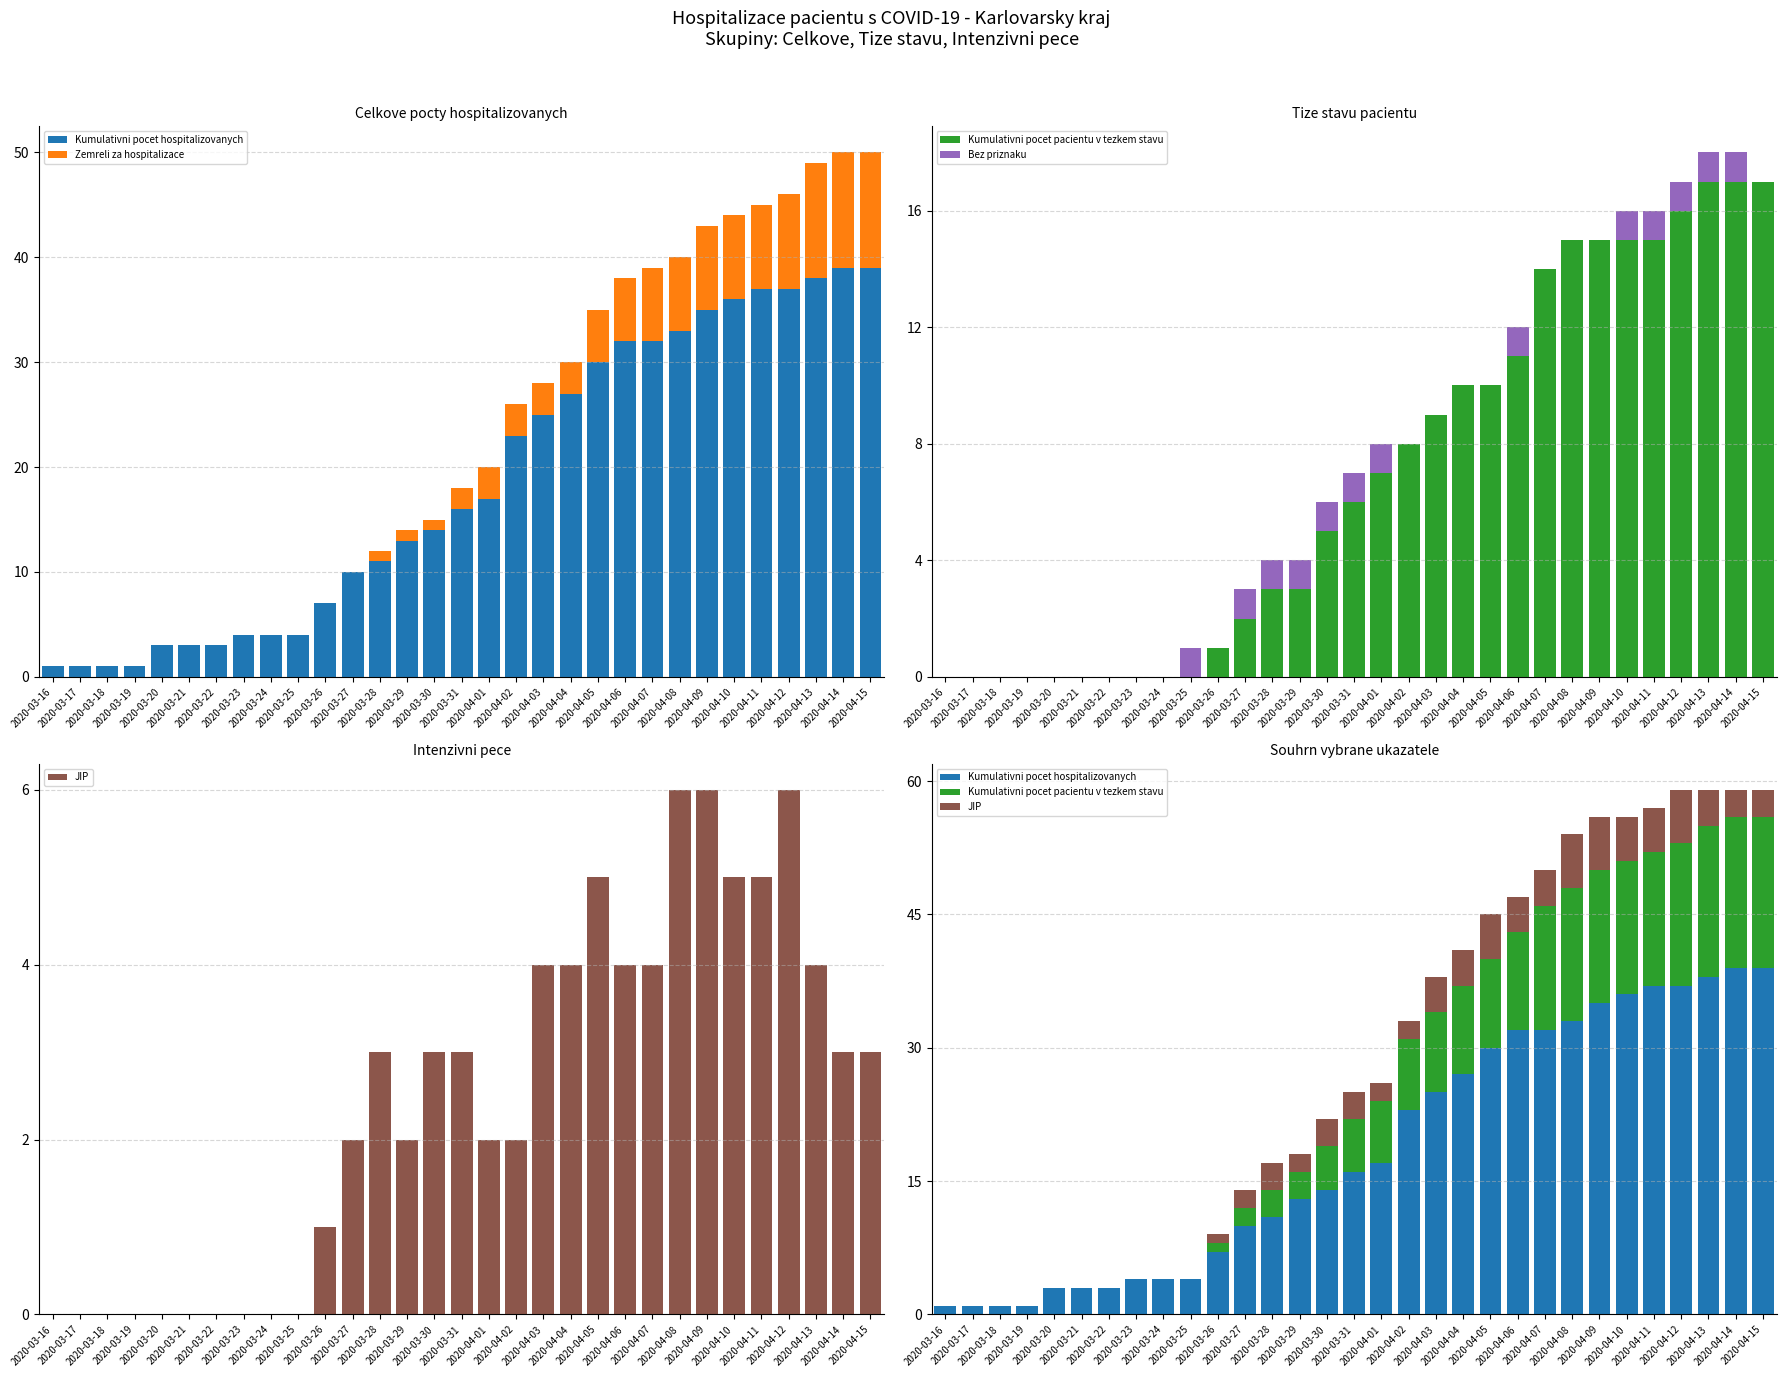

Is the value of Zemreli za hospitalizace at 2020-03-28 greater than the value of Kumulativni pocet hospitalizovanych at 2020-03-31?

No